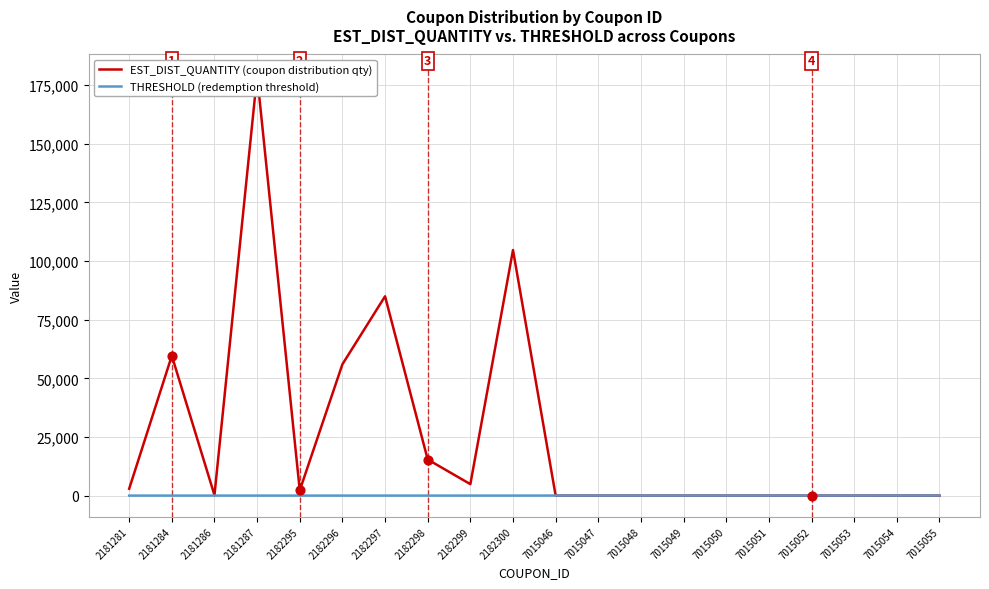

At which category is the sum across all series the highest?

2181287